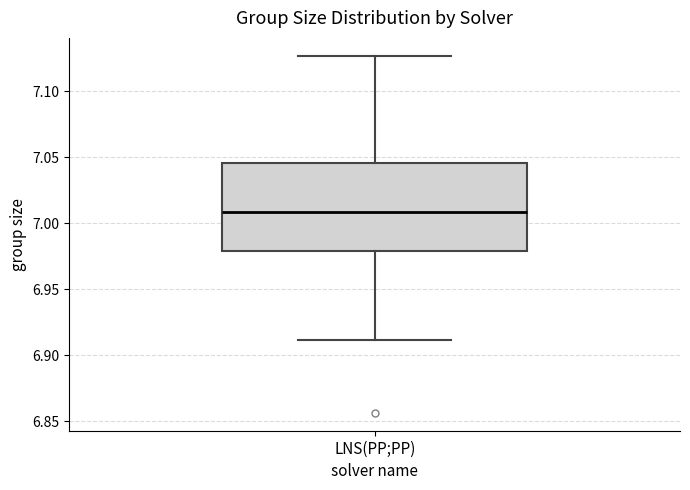

Where is the lower edge of the box for LNS(PP;PP) on the y-axis? The values are not printed on the chart, so give them approximately, as read against the axis.

6.980